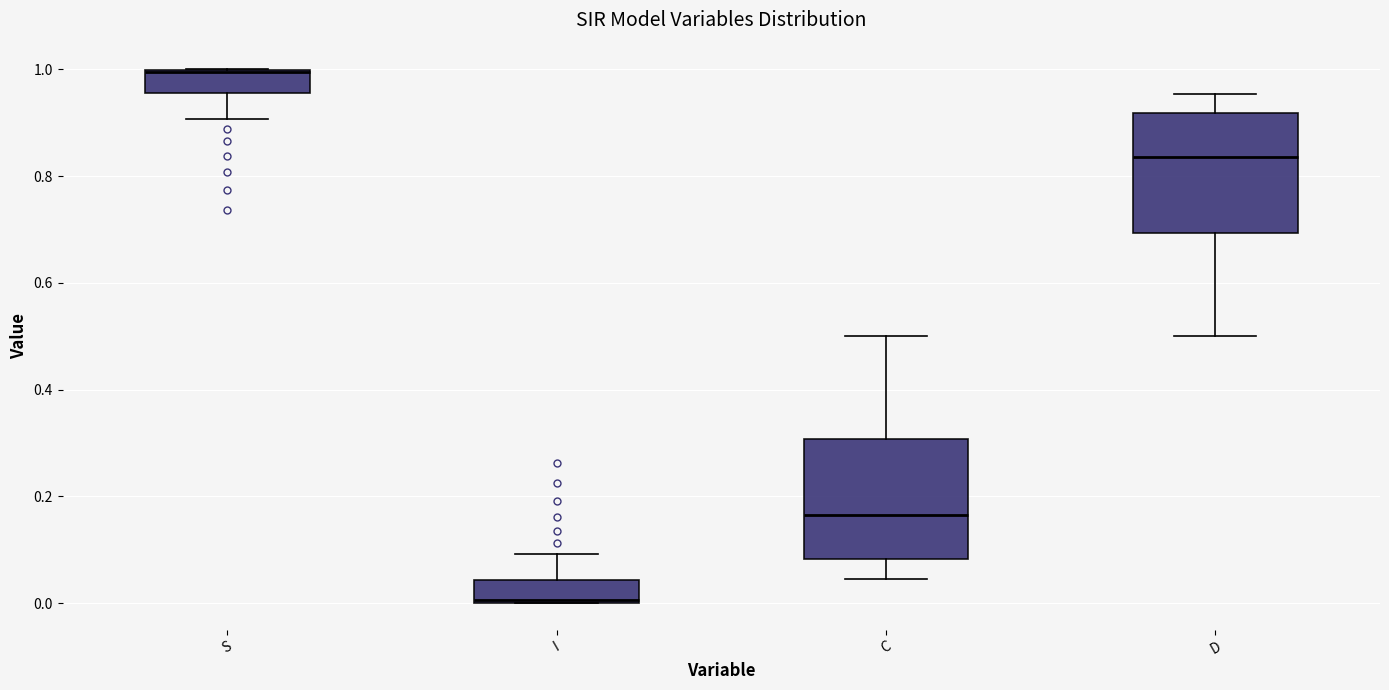

Where is the lower edge of the box for C on the y-axis? The values are not printed on the chart, so give them approximately, as read against the axis.

0.08